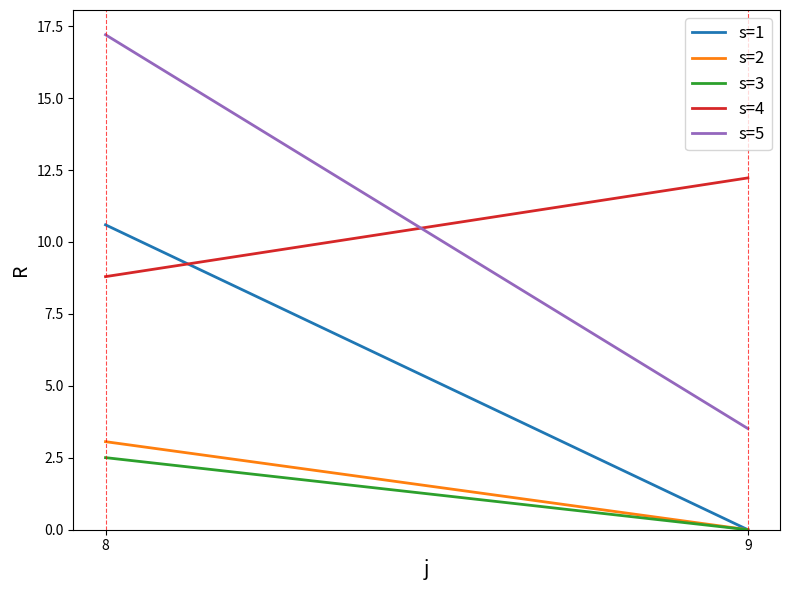

What is the average value of the s=5 series?

10.4